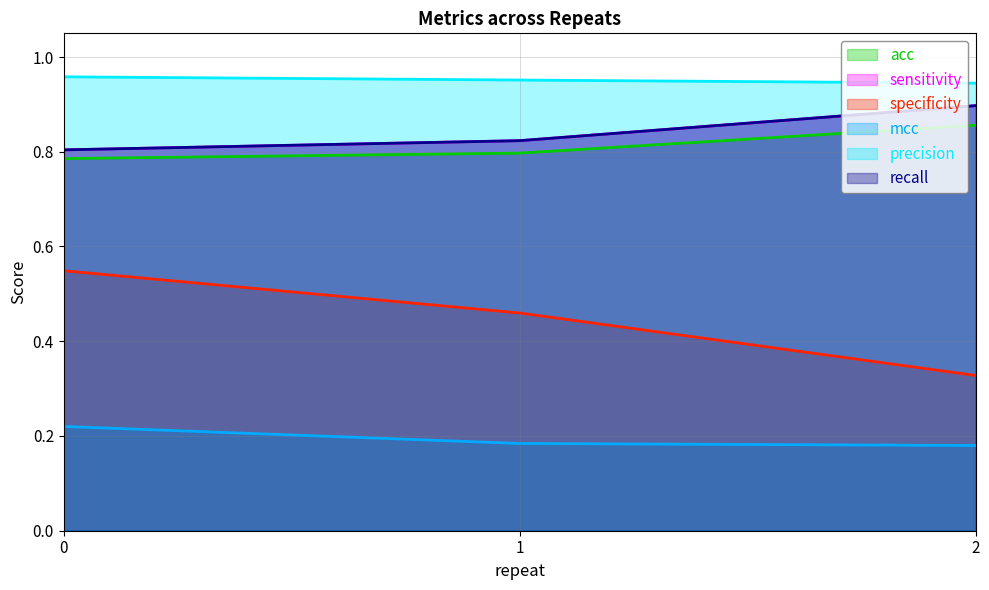

Does the chart have visible grid lines?

Yes